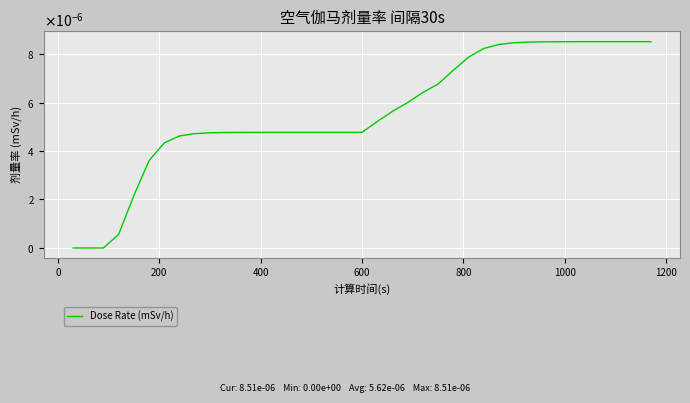

Is this an area chart (filled region under the line)?

No